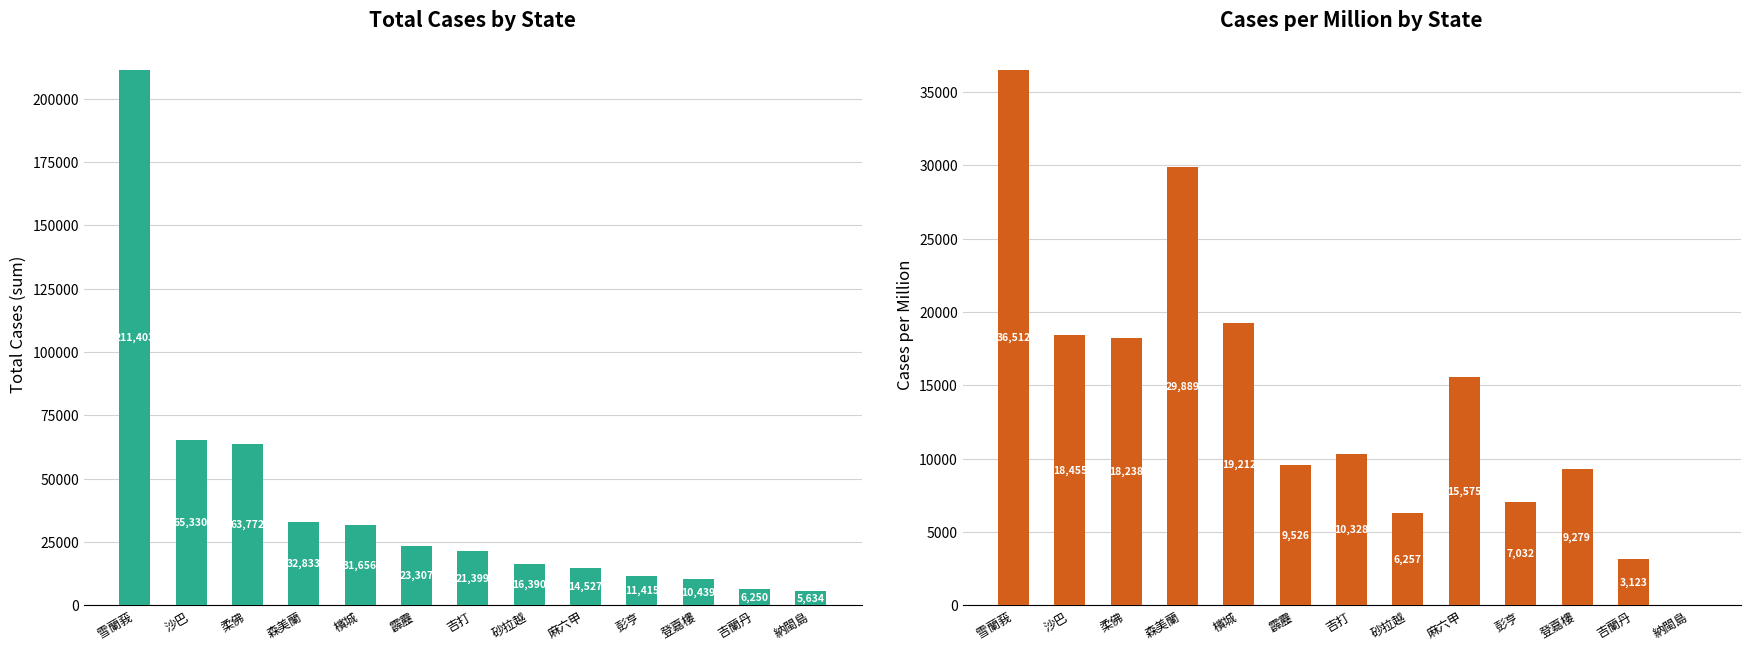

At which category does the chart reach its minimum across all series?

納閩島